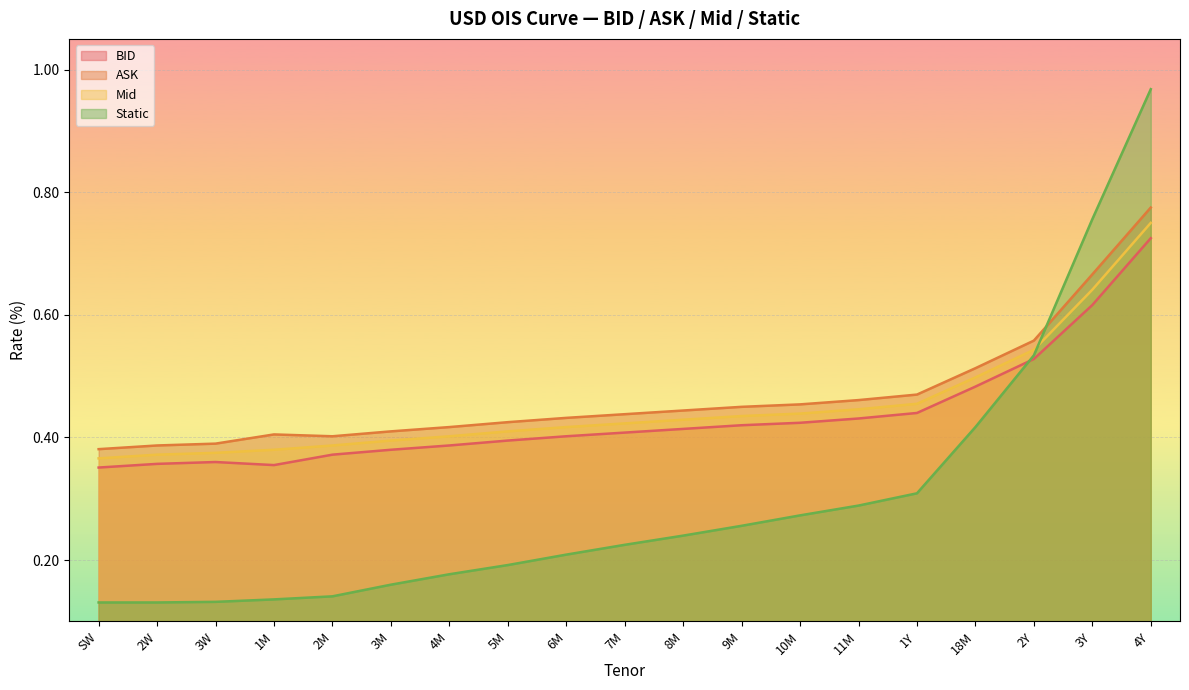

Where do ASK and Static first cross each other?

2Y and 3Y